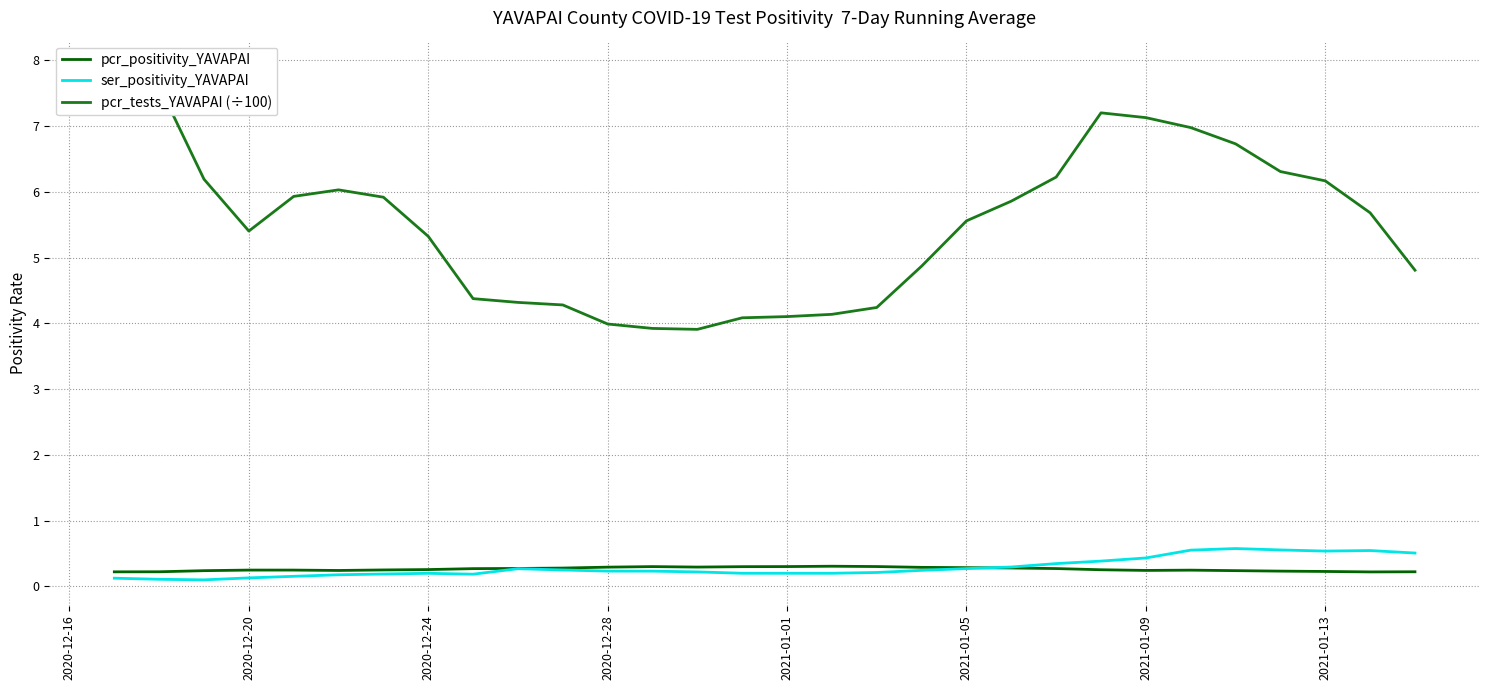

What is the maximum value for pcr_positivity_YAVAPAI?

0.3